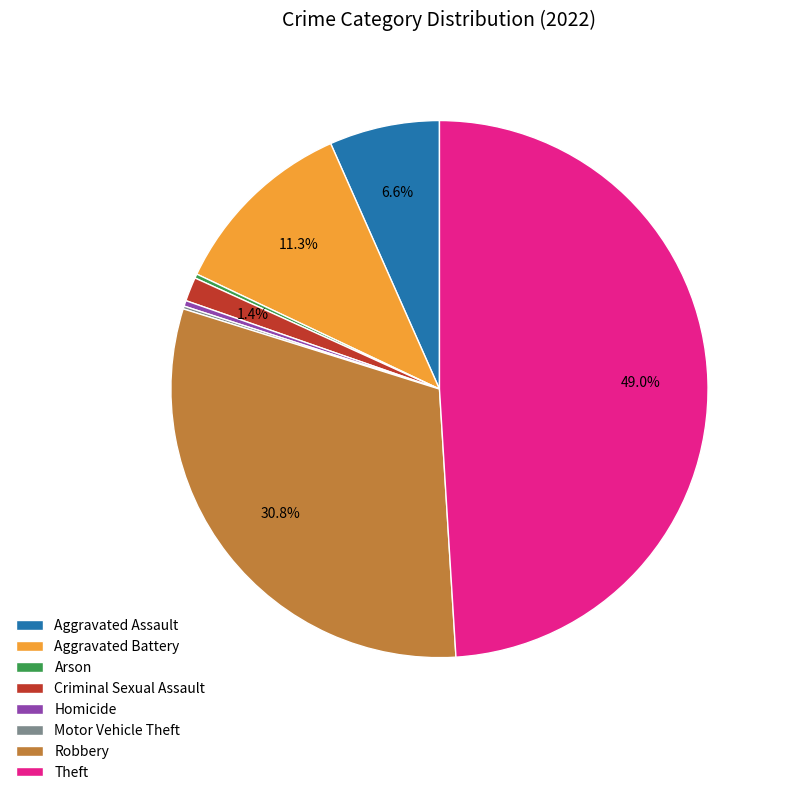

What portion of the pie excludes Aggravated Battery?

88.7%